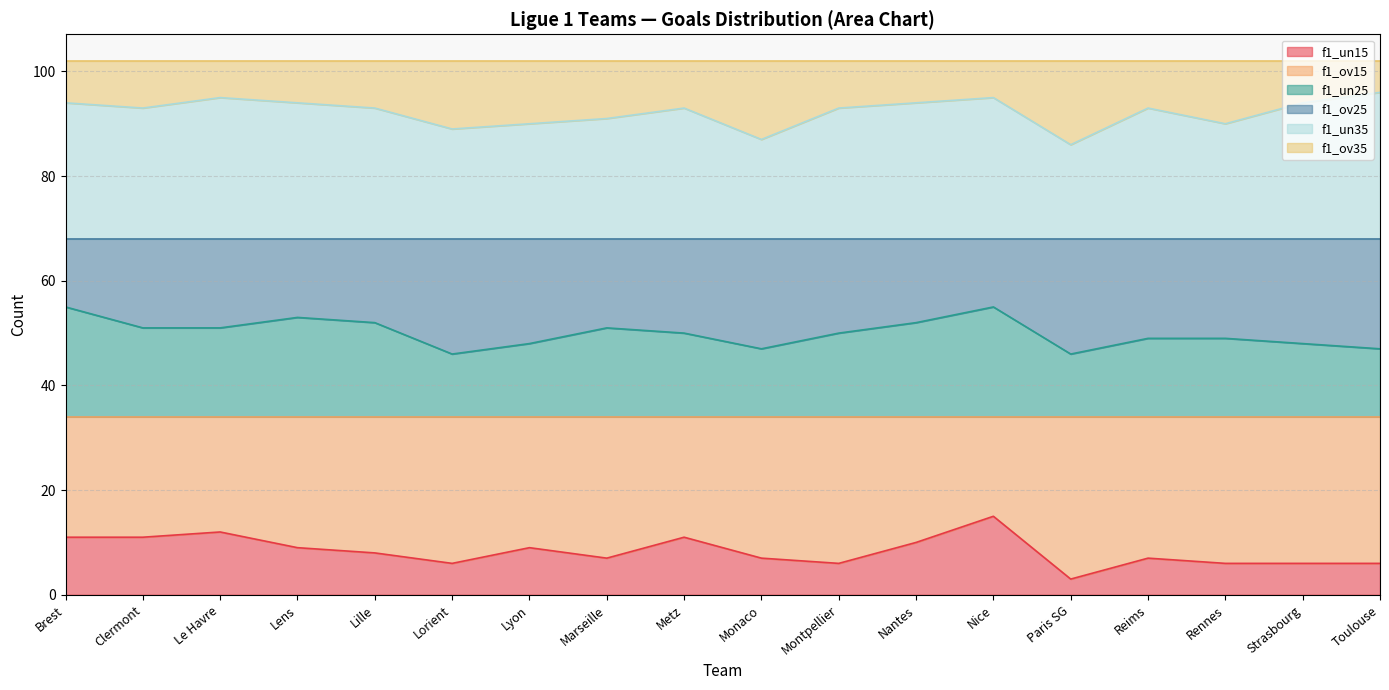

How many interior local peaks does the f1_un35 series have?

4